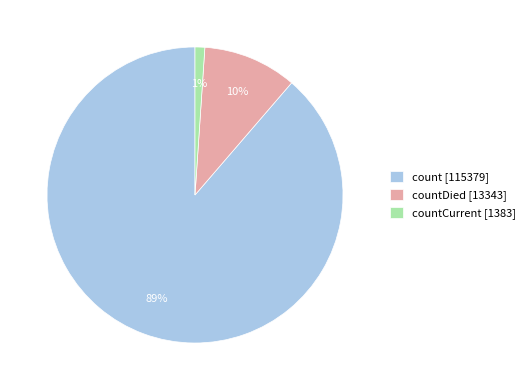

Combined, do count [115379] and countCurrent [1383] account for over 50%?

Yes